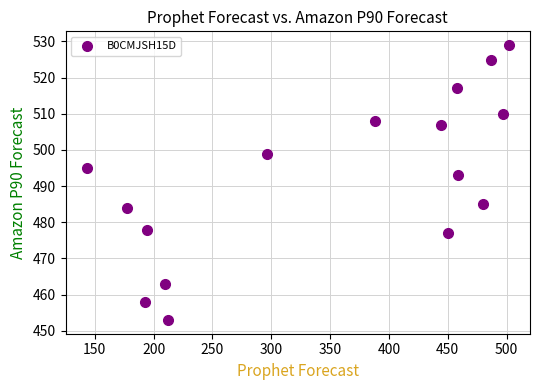

What Y value in the scatter plot is closest to 491?

493